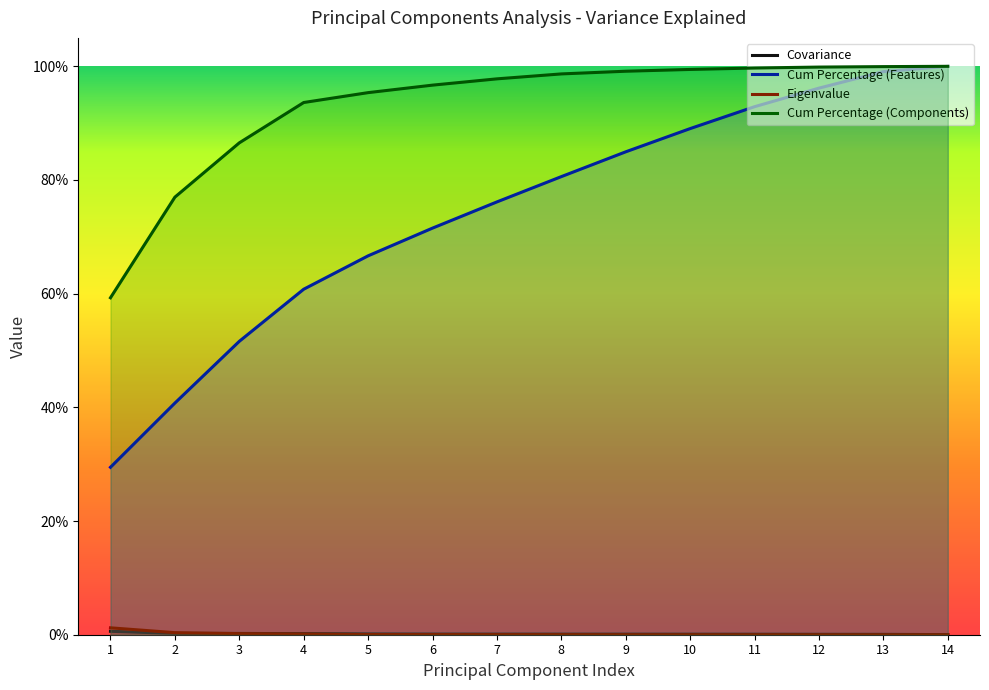

Where is Cum Percentage (Features) nearest to the value 0?

1